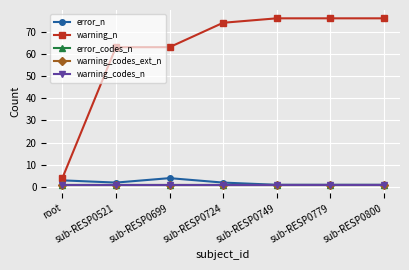

Where is warning_codes_n nearest to the value 1?

root